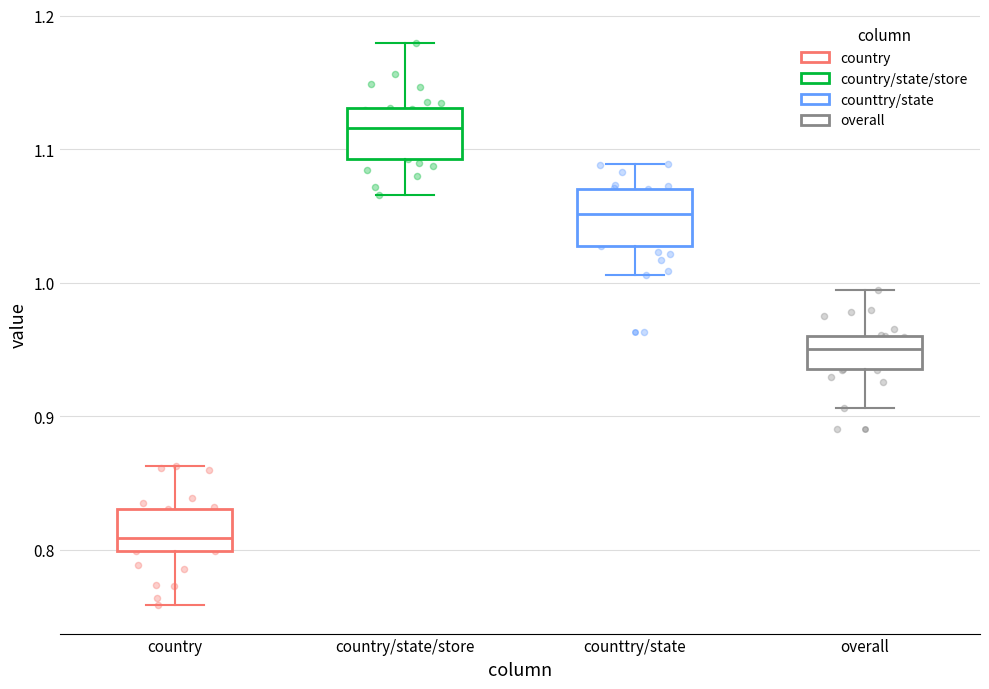

Reading left to right, read every box against the y-axis: the position of its median line, the range the box covers, and the ends of its whiskers. The values are not printed on the chart, so give them approximately, as read against the axis.

country: median 0.81, box 0.80 to 0.83, whiskers 0.76 to 0.86
country/state/store: median 1.12, box 1.09 to 1.13, whiskers 1.07 to 1.18
counttry/state: median 1.05, box 1.03 to 1.07, whiskers 1.01 to 1.09
overall: median 0.95, box 0.94 to 0.96, whiskers 0.91 to 0.99